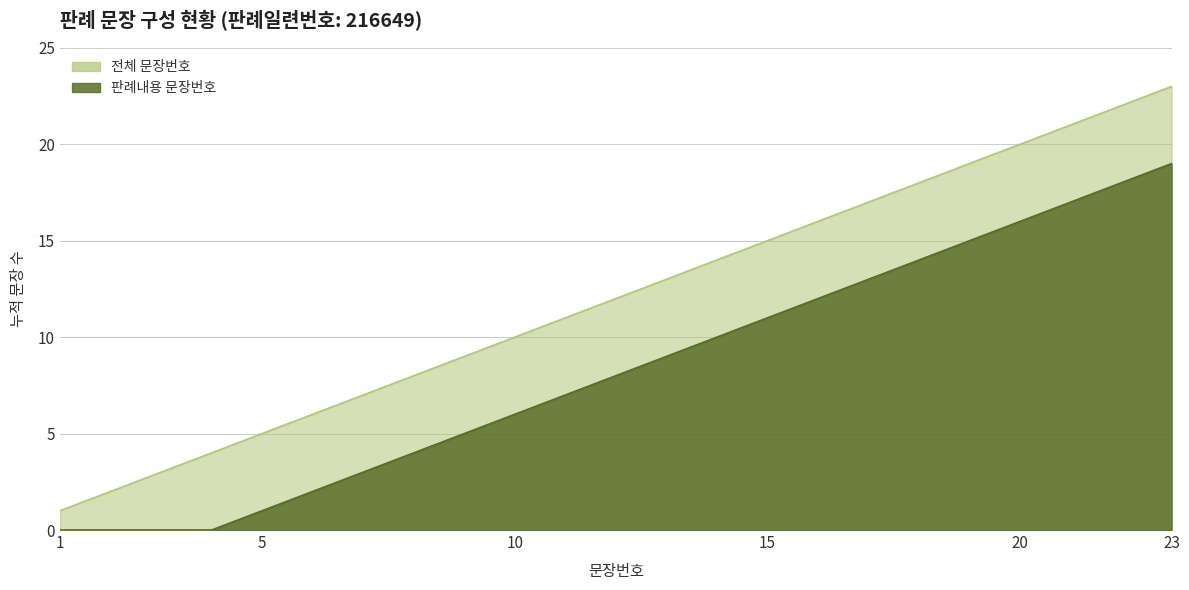

How many lines are shown in the chart?

1